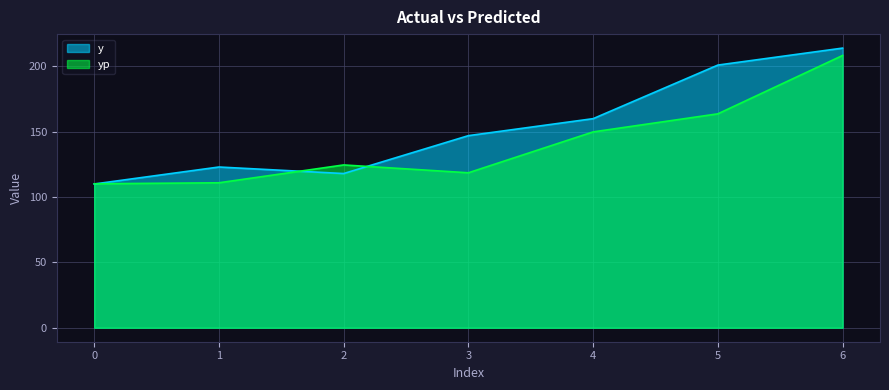

Which has a higher value, 2 or 3?

3